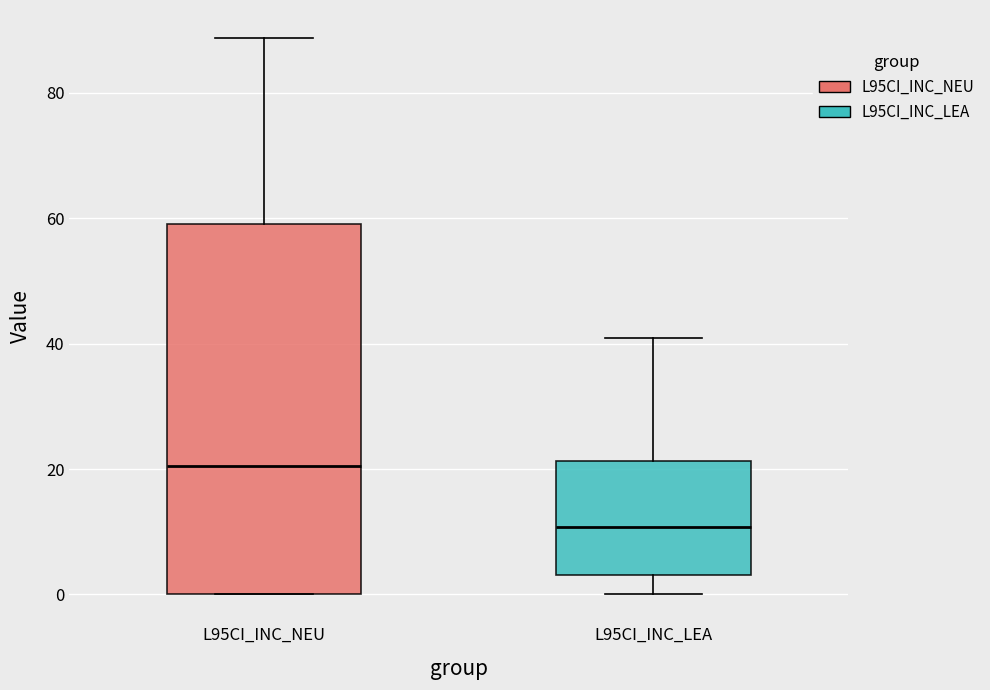

Where does the median line of the box for L95CI_INC_NEU sit on the y-axis? The values are not printed on the chart, so give them approximately, as read against the axis.

20